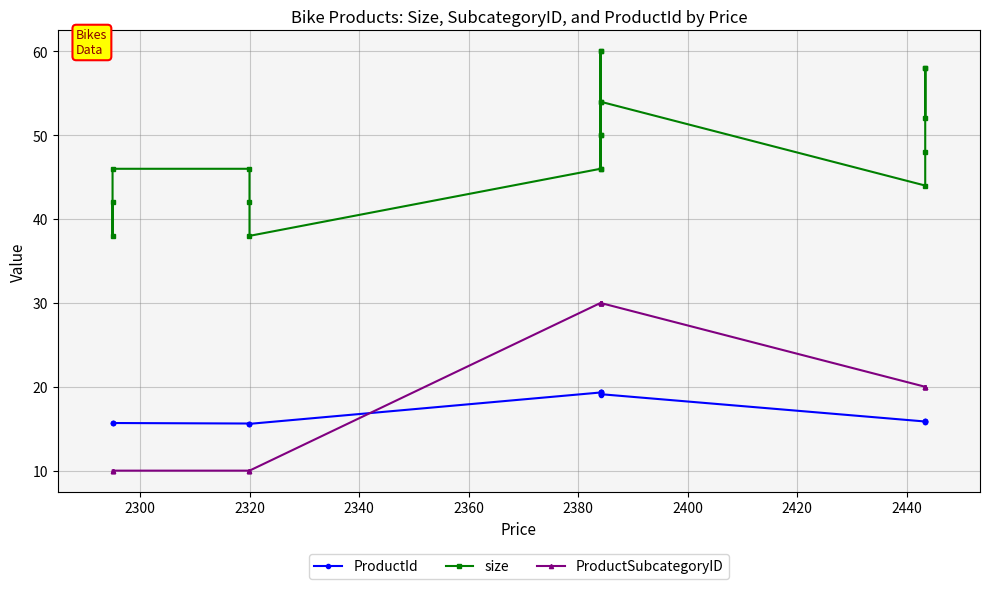

What are all the series names shown in the legend?

ProductId, size, ProductSubcategoryID